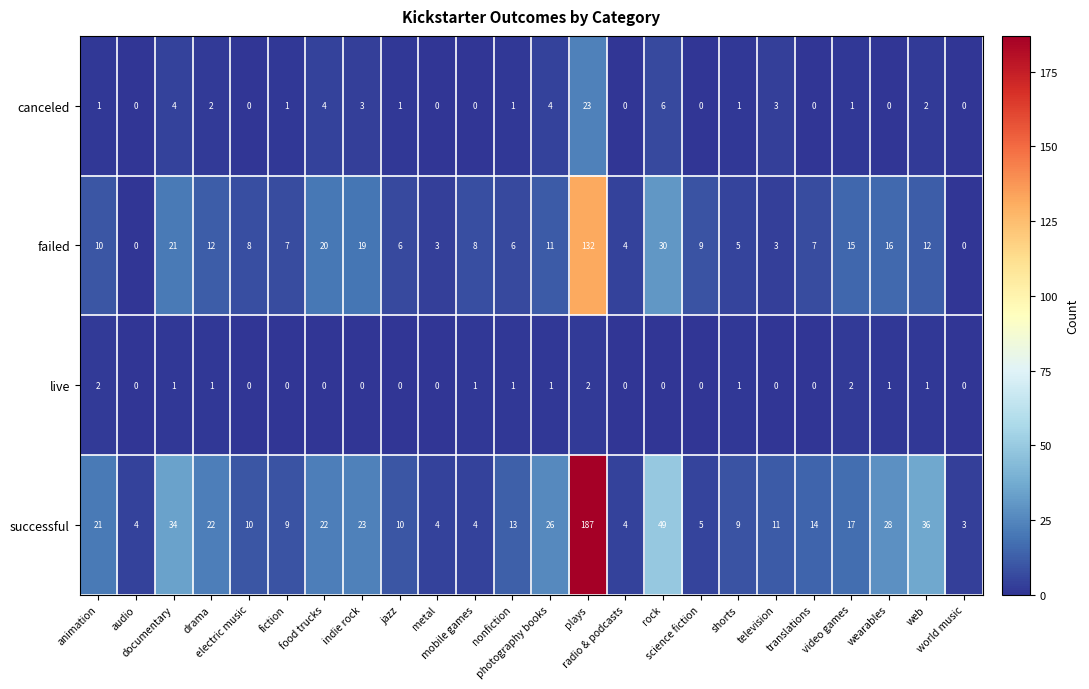

Count the number of categories in the chart.

24